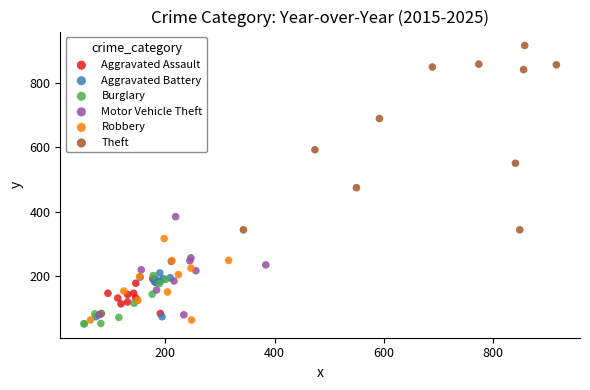

Which series reaches the maximum Y coordinate?

Theft